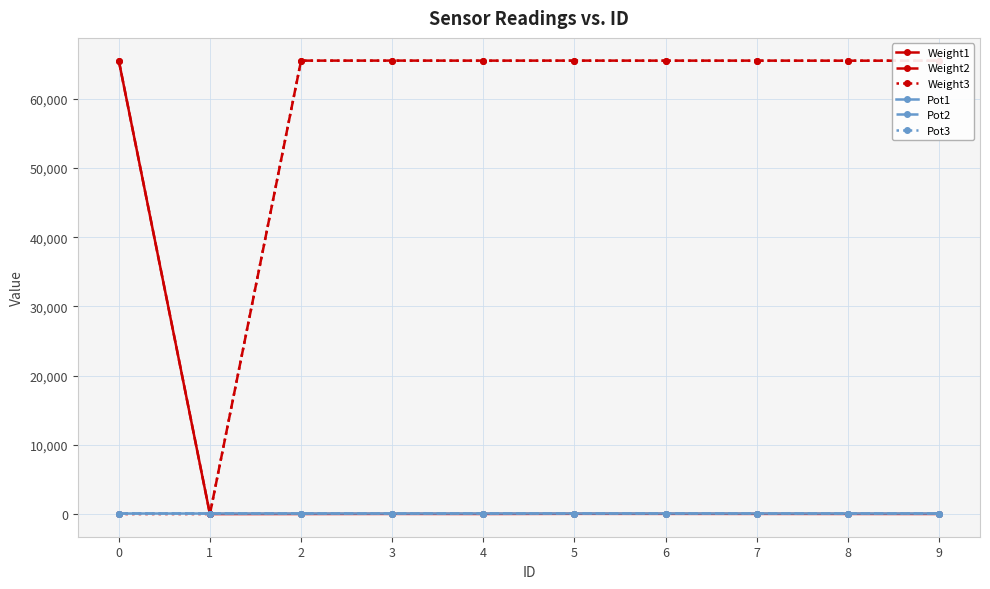

How many distinct data groups are displayed?

6